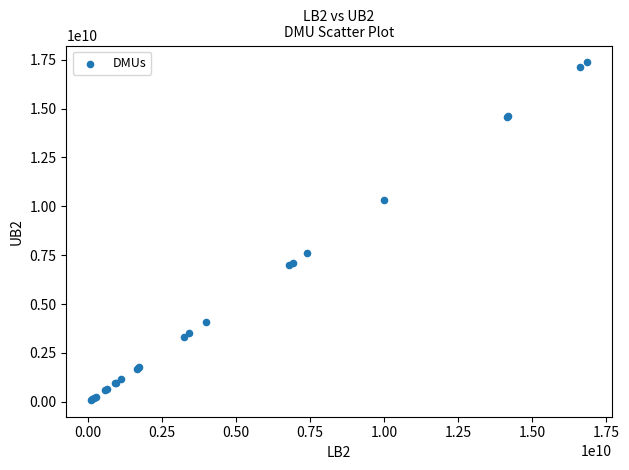

What Y value in the scatter plot is closest to 8731310681?

7617955742.7